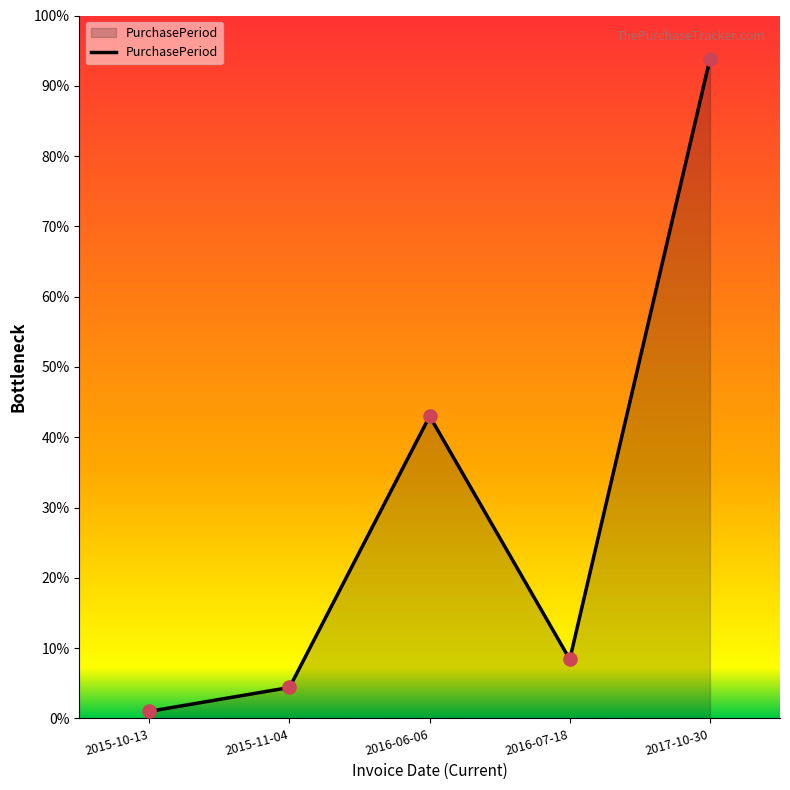

Approximately how many times larger is the value at 2015-10-13 compared to 2015-11-04?

0.2